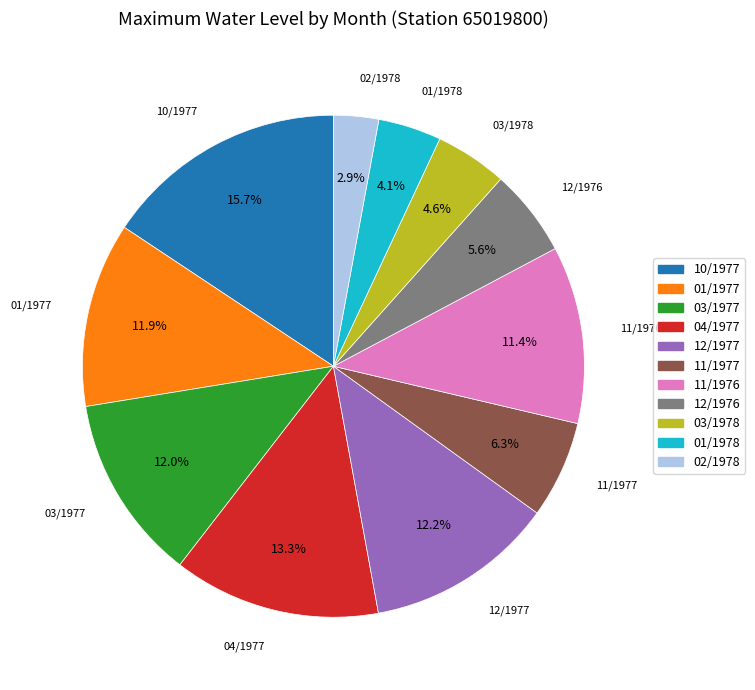

How many slices are in this pie chart?

11